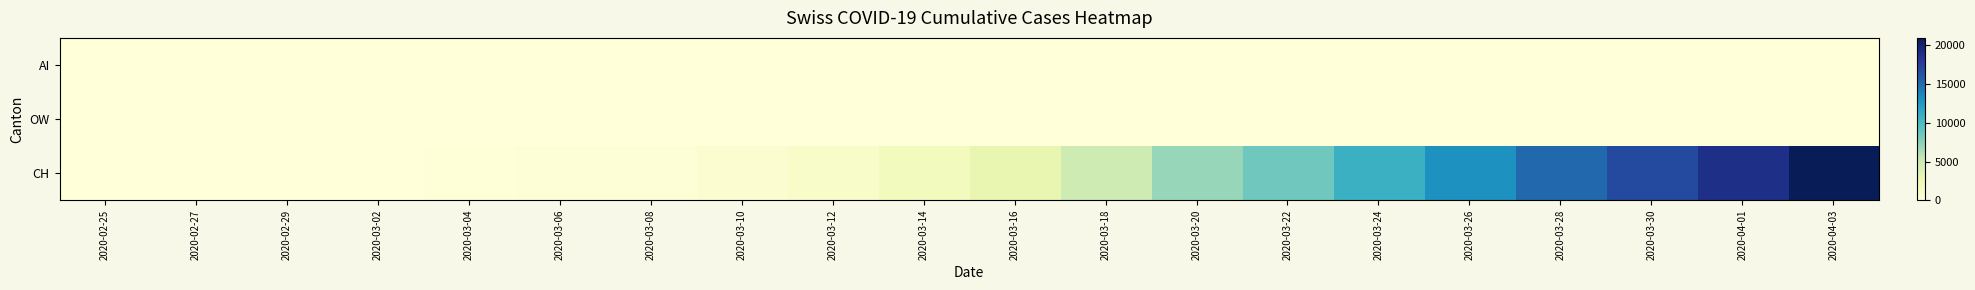

Reading left to right, extract all data points from this chart.

AI: 2020-02-25=0	2020-02-27=0	2020-02-29=0	2020-03-02=0	2020-03-04=0	2020-03-06=0	2020-03-08=0	2020-03-10=0	2020-03-12=0	2020-03-14=2	2020-03-16=4	2020-03-18=0	2020-03-20=0	2020-03-22=0	2020-03-24=8	2020-03-26=11	2020-03-28=13	2020-03-30=14	2020-04-01=0	2020-04-03=20
OW: 2020-02-25=0	2020-02-27=0	2020-02-29=0	2020-03-02=0	2020-03-04=0	2020-03-06=0	2020-03-08=0	2020-03-10=0	2020-03-12=0	2020-03-14=0	2020-03-16=0	2020-03-18=0	2020-03-20=0	2020-03-22=0	2020-03-24=25	2020-03-26=30	2020-03-28=0	2020-03-30=46	2020-04-01=49	2020-04-03=56
CH: 2020-02-25=0	2020-02-27=8	2020-02-29=30	2020-03-02=50	2020-03-04=97	2020-03-06=219	2020-03-08=327	2020-03-10=569	2020-03-12=1124	2020-03-14=1866	2020-03-16=2954	2020-03-18=4801	2020-03-20=7014	2020-03-22=8498	2020-03-24=10838	2020-03-26=13064	2020-03-28=15207	2020-03-30=16928	2020-04-01=18915	2020-04-03=20978